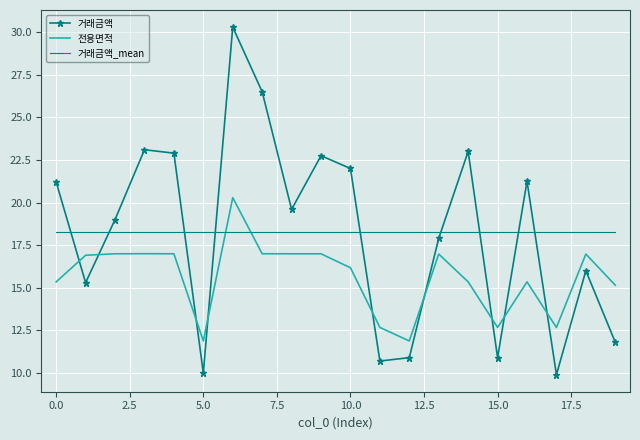

What is the difference between the maximum and minimum values in the 거래금액 series?

20.4